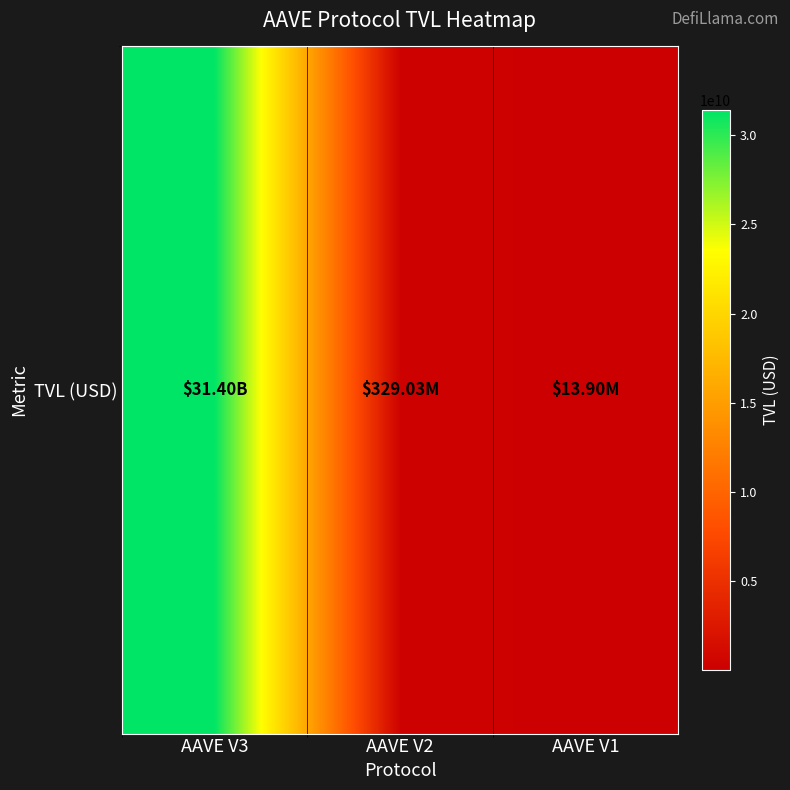

True or false: the data shows 329031841.5 at AAVE V2.

True